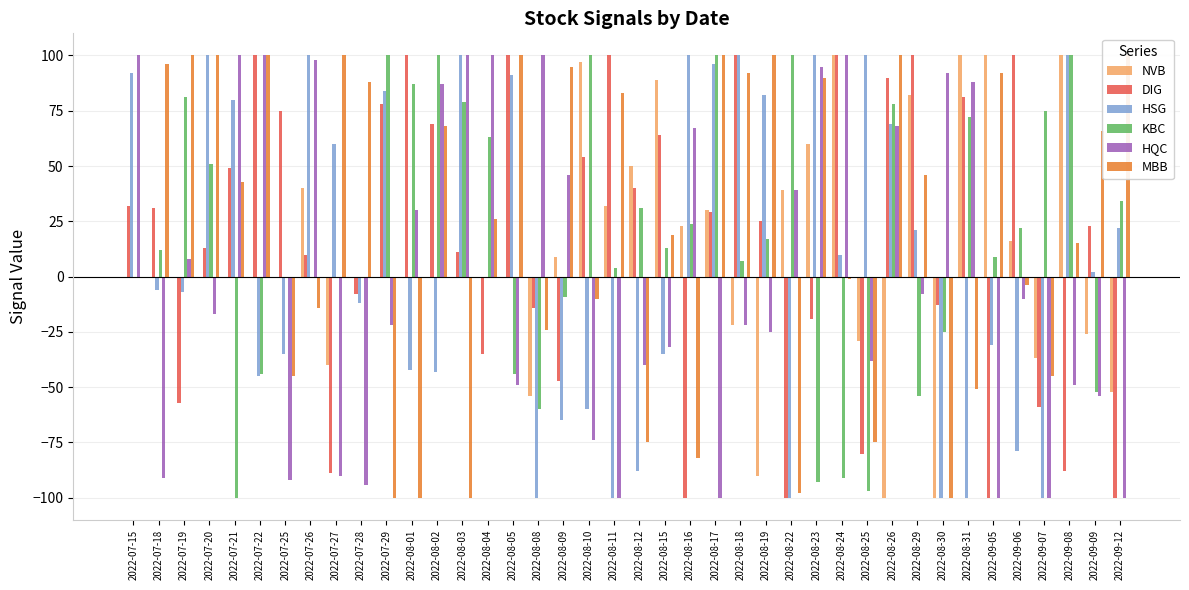

How many negative values does the HSG series have?

19